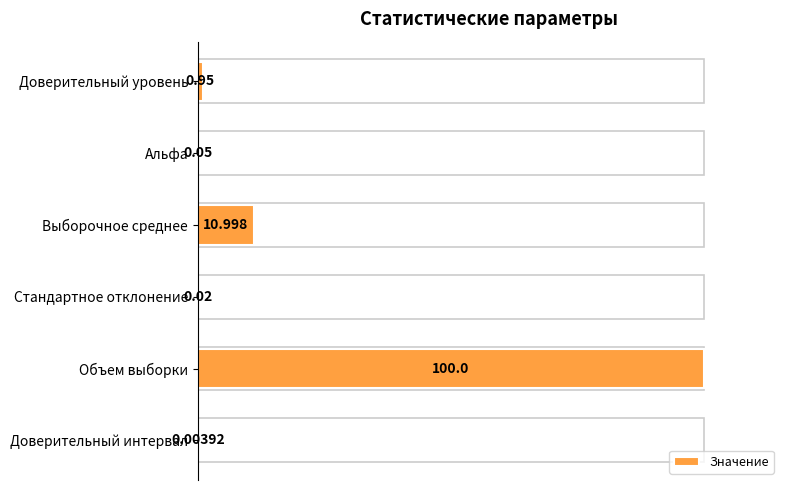

Between Альфа and Стандартное отклонение, which is larger?

Альфа